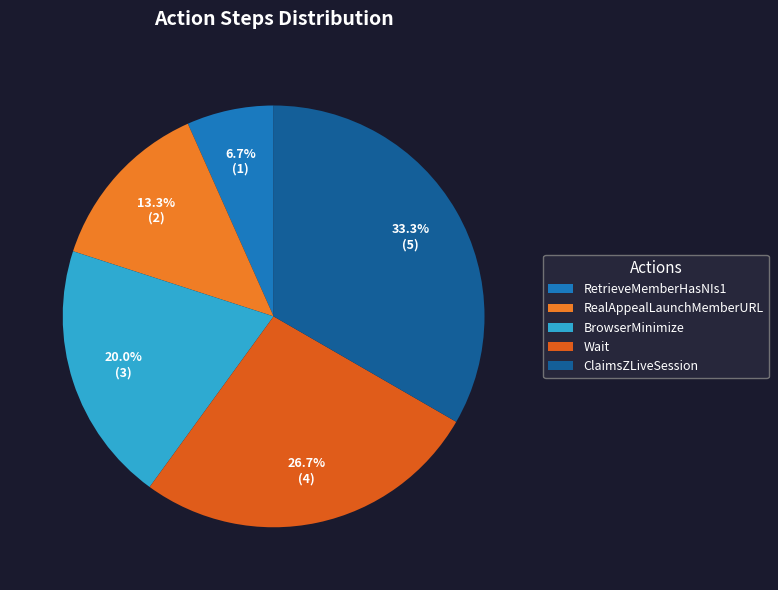

What portion of the pie excludes RealAppealLaunchMemberURL?

86.7%